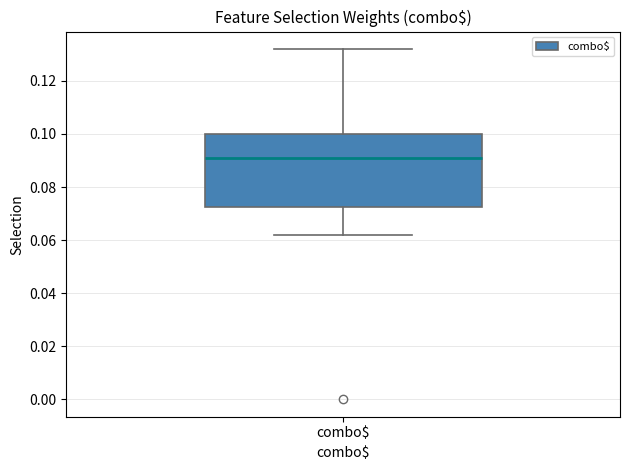

Where does the median line of the box for combo$ sit on the y-axis? The values are not printed on the chart, so give them approximately, as read against the axis.

0.090